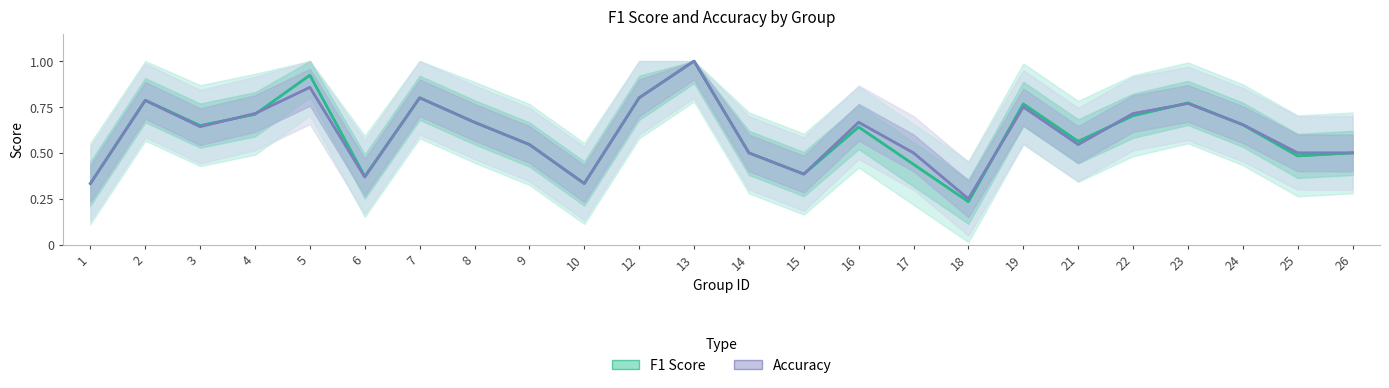

What is the value of the Accuracy point at the 20th from the left?

0.7